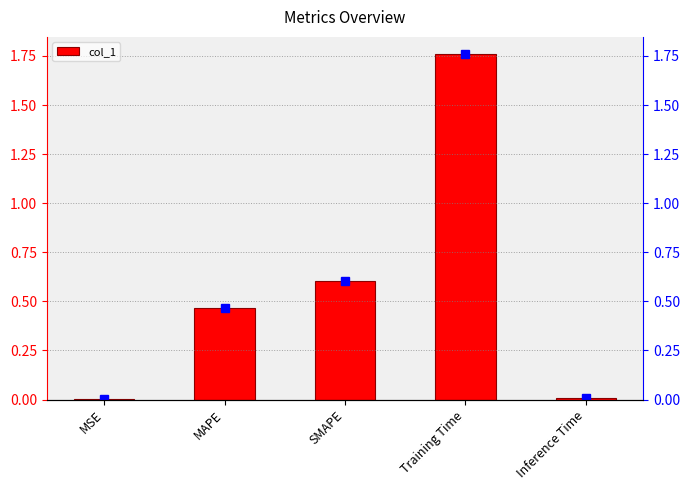

Which has a higher value, MSE or MAPE?

MAPE